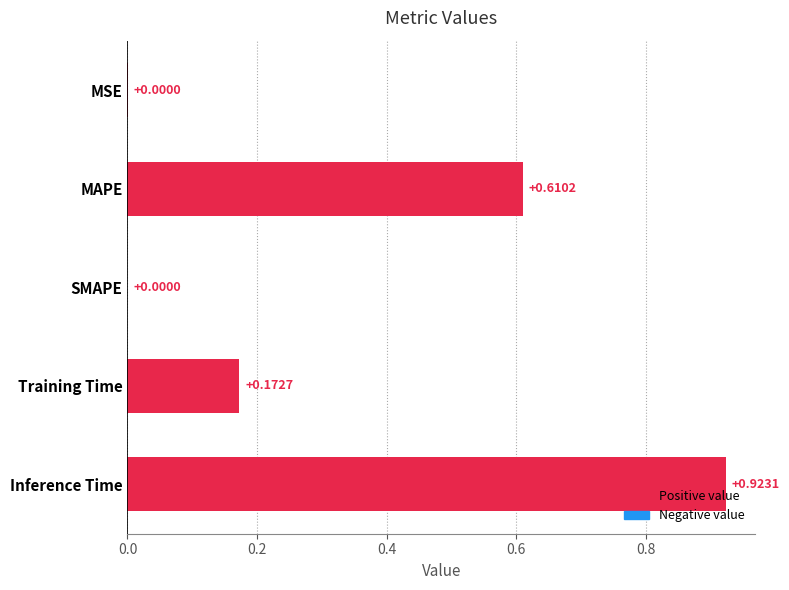

What is the change in value from MSE to Training Time?

+0.2